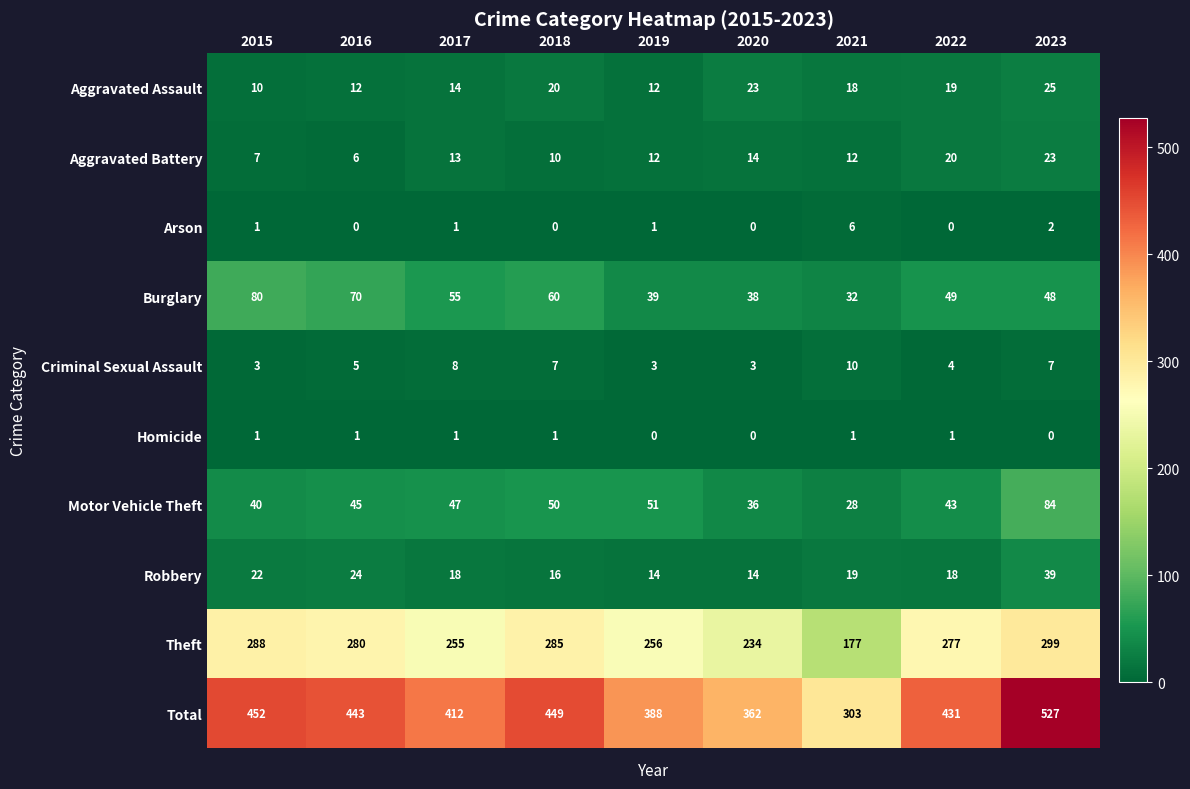

What is the difference between the Burglary values at 2022 and 2021?

17